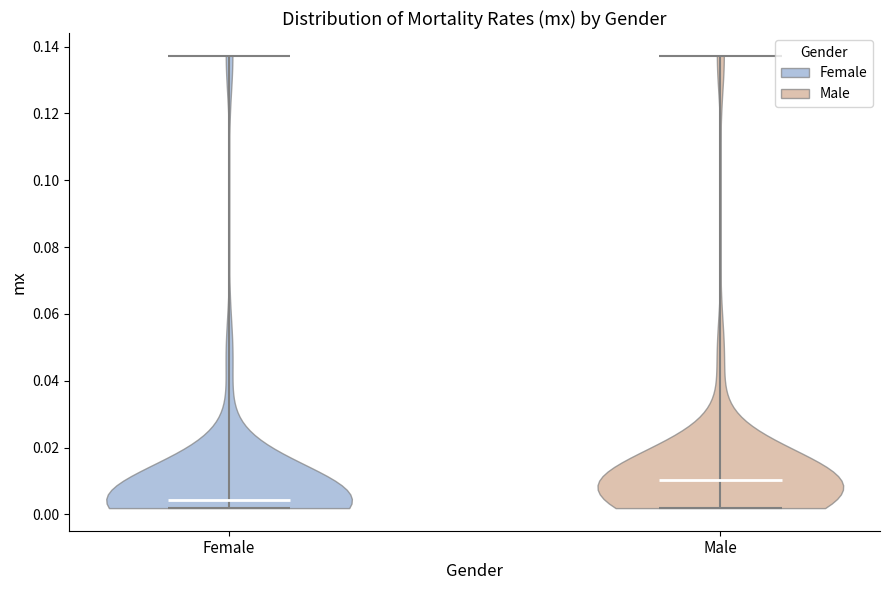

Which violin has the lowest median line?

Female